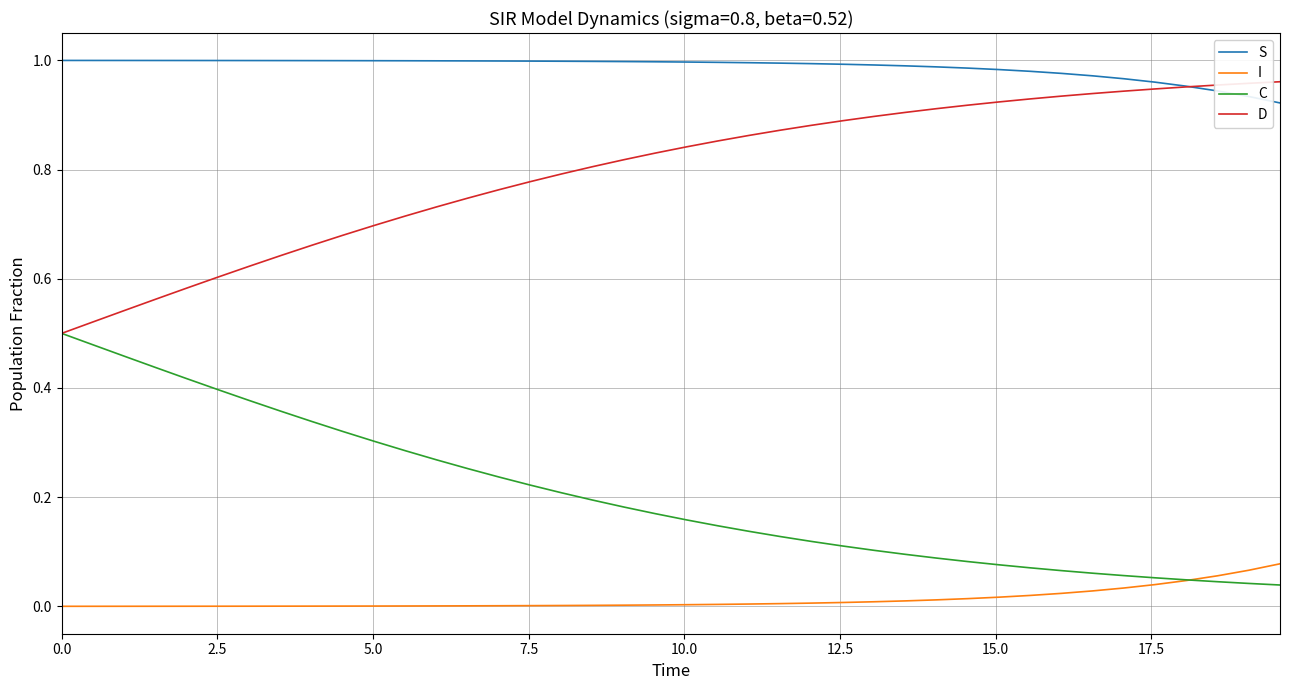

Rank the series by their average value, from lowest to highest.

I, C, D, S